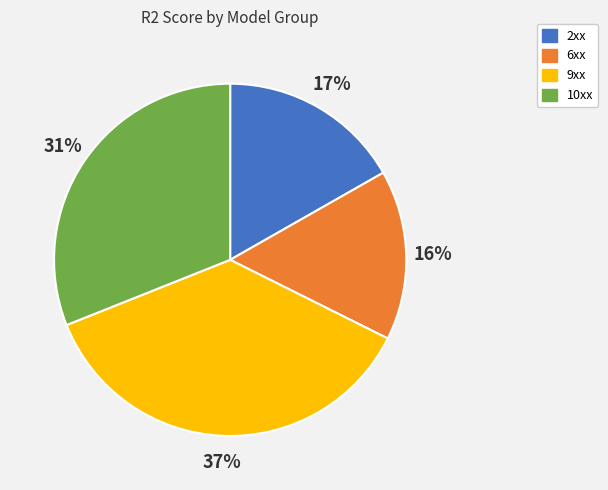

The 10xx slice represents 31% of the pie. True or false?

True